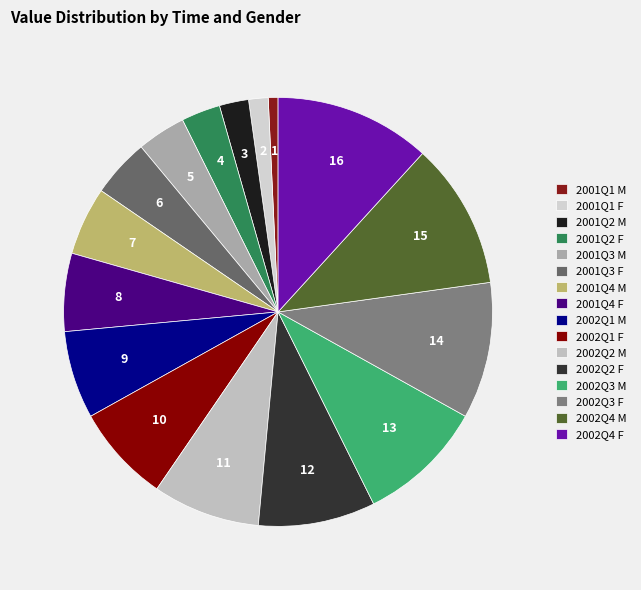

To the nearest percent, what is the average slice percentage?

6%